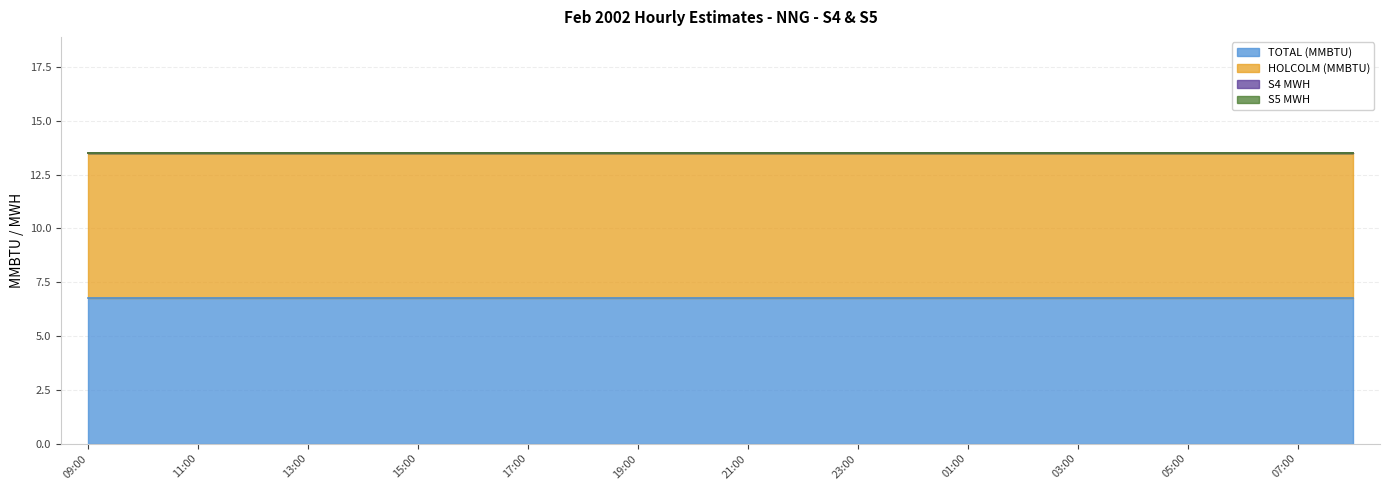

True or false: TOTAL (MMBTU) and S5 MWH cross at least once.

False